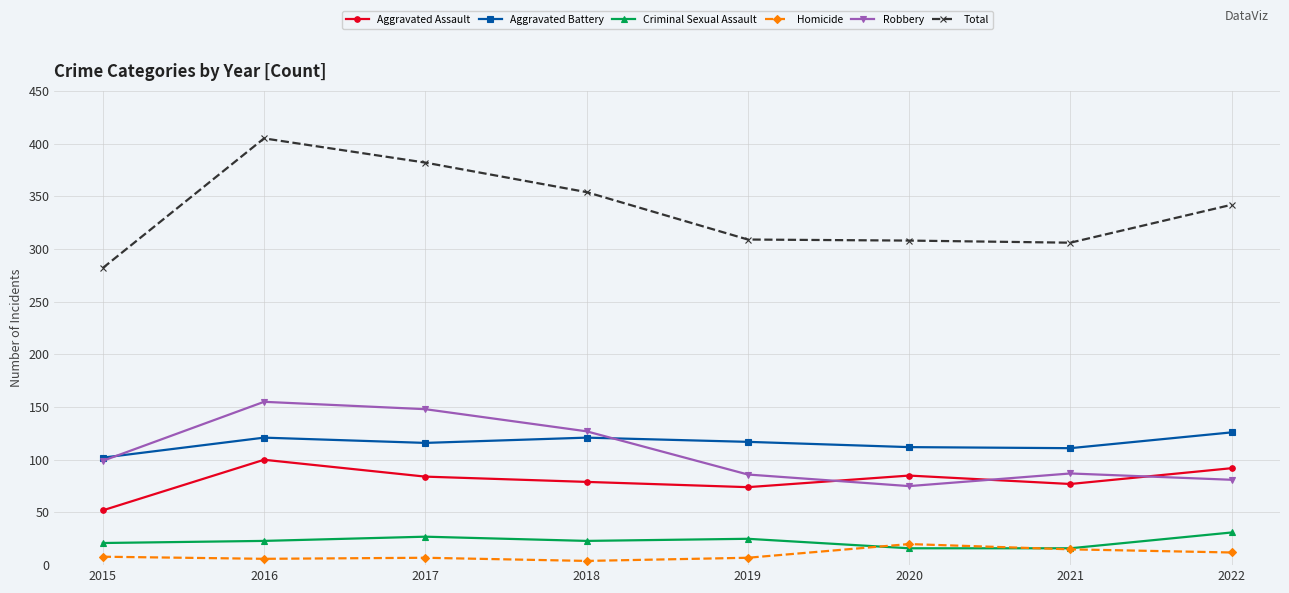

Is this an area chart (filled region under the line)?

No